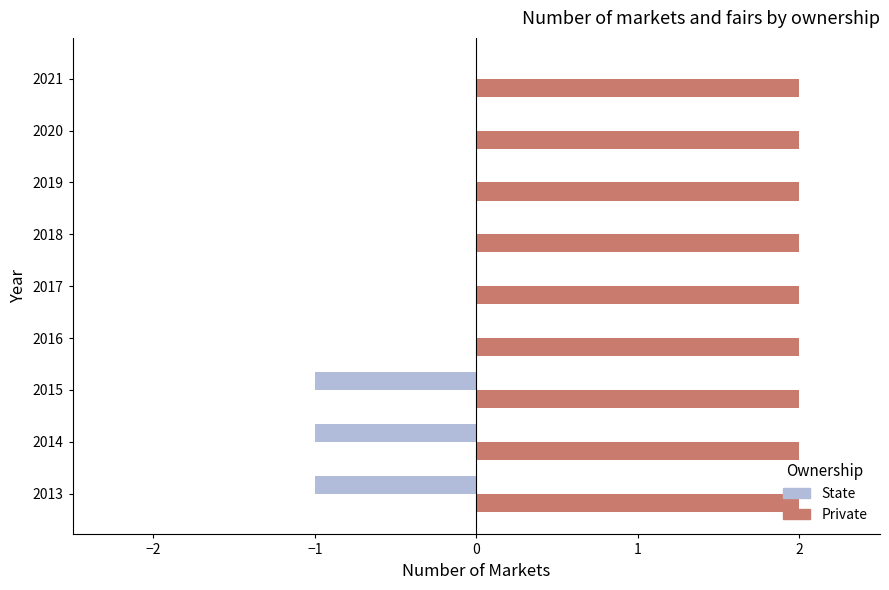

What is the highest value of the Private series?

2